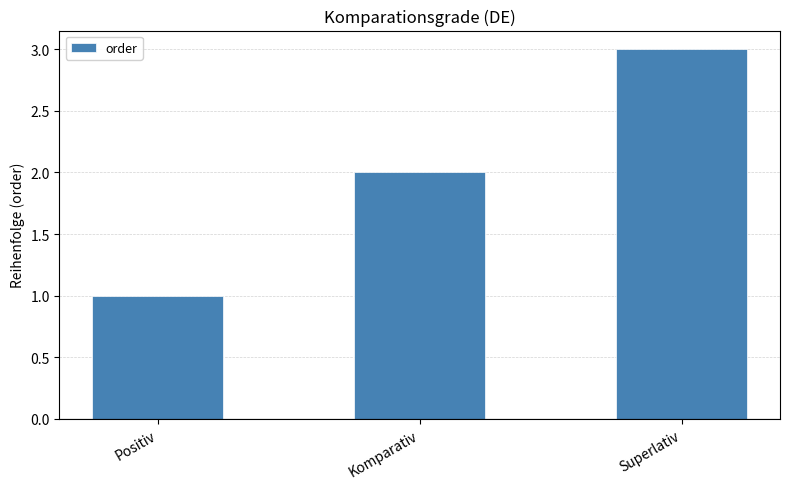

Which category has the lowest value across all series?

Positiv